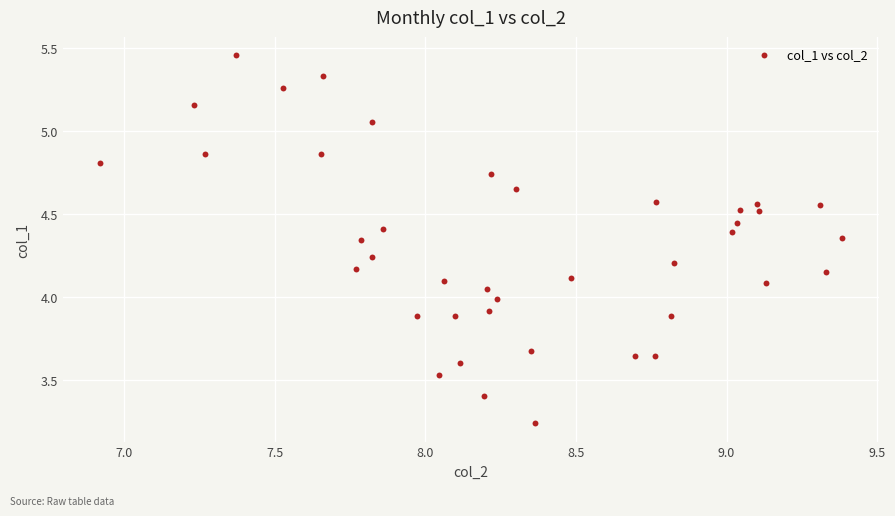

What is the range of X values (max minus min)?

2.5